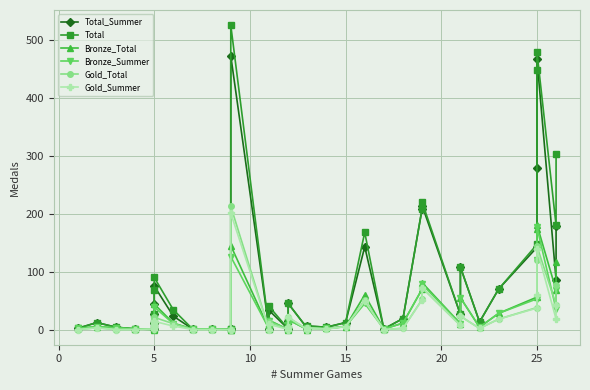

Which series has the largest range (max minus min)?

Total